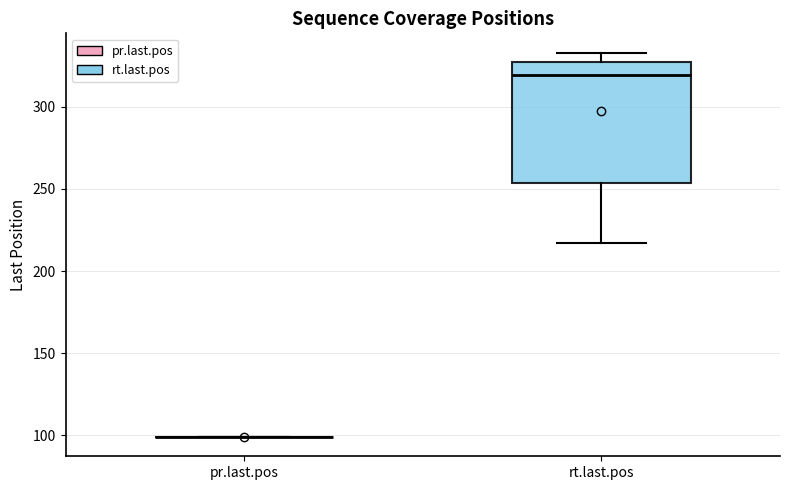

Reading left to right, transcribe this box plot: for each box, give where its median line is, the range the box spans, and where its two whiskers end, as read against the y-axis. The values are not printed on the chart, so give them approximately, as read against the axis.

pr.last.pos: box collapsed to a line at 100, whiskers 100 to 100
rt.last.pos: median 320, box 255 to 325, whiskers 215 to 335